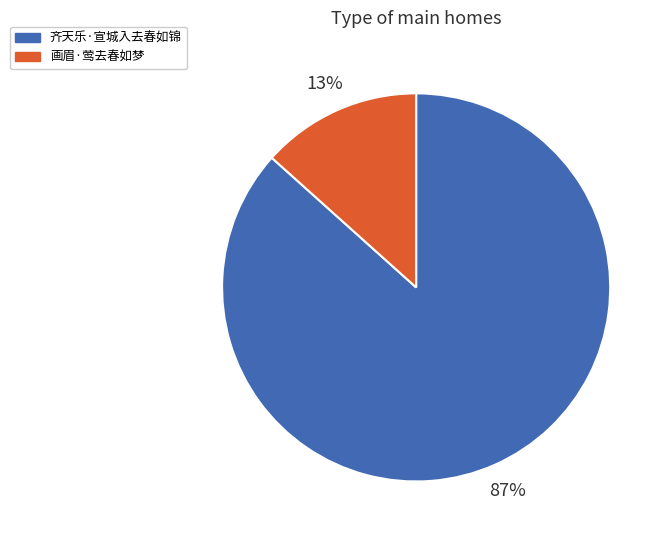

Does 画眉·莺去春如梦 represent more than half of the total?

No